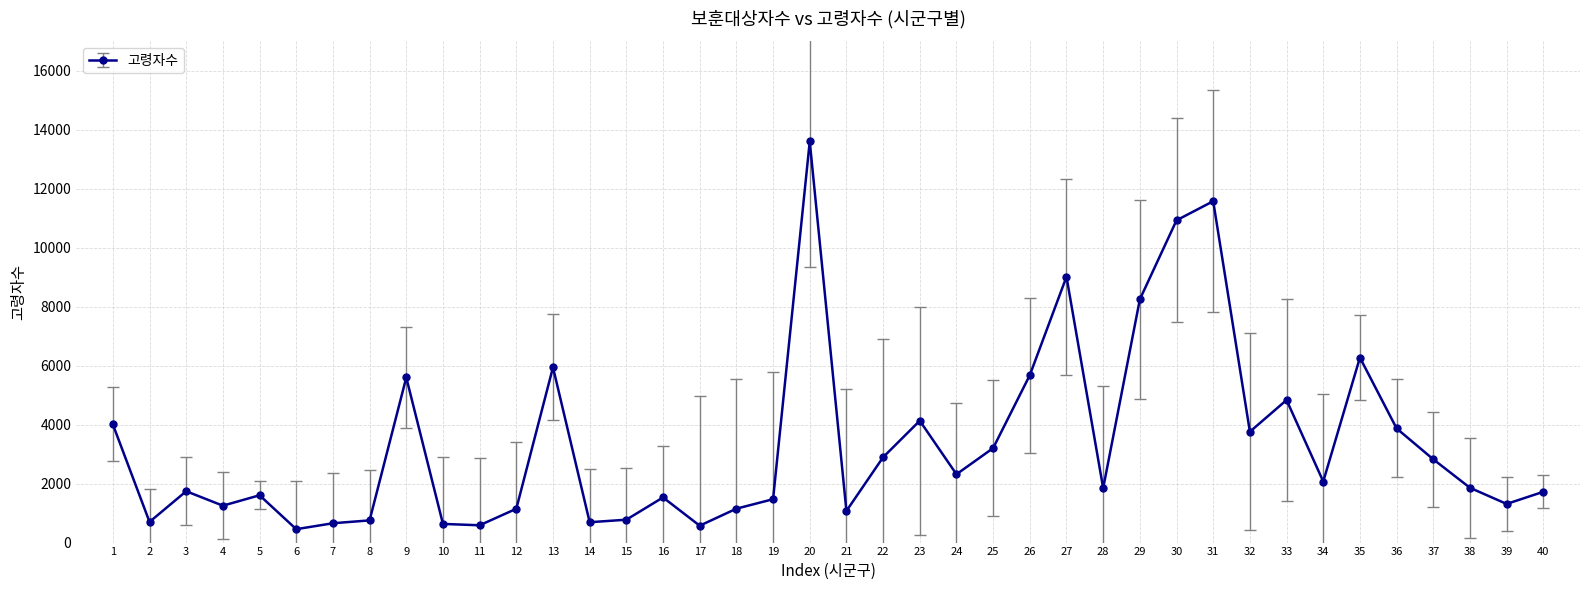

What is the value of the 19th point from the left?

1472